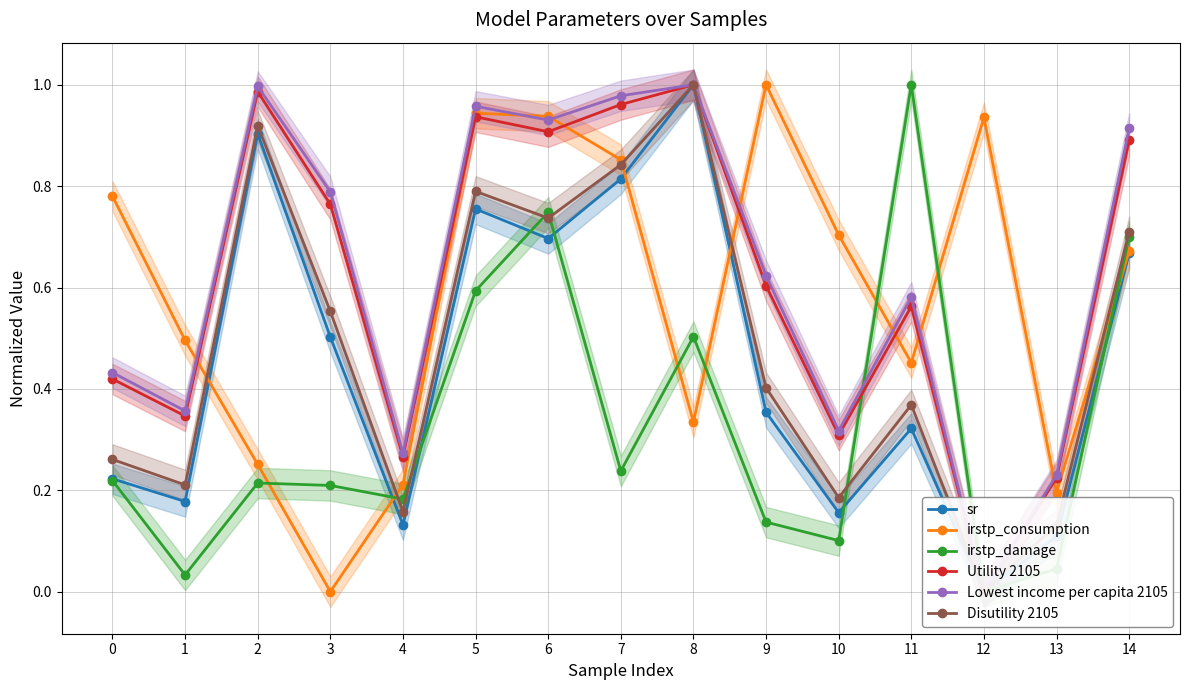

Which label corresponds to the largest value in the chart?

8